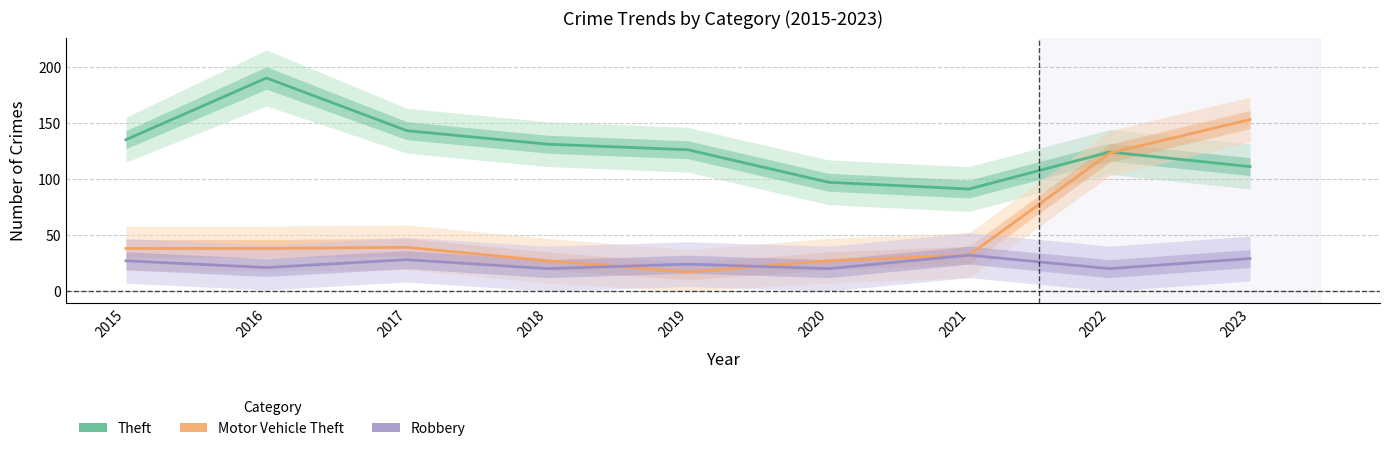

At which label does Theft first exceed 126?

2015